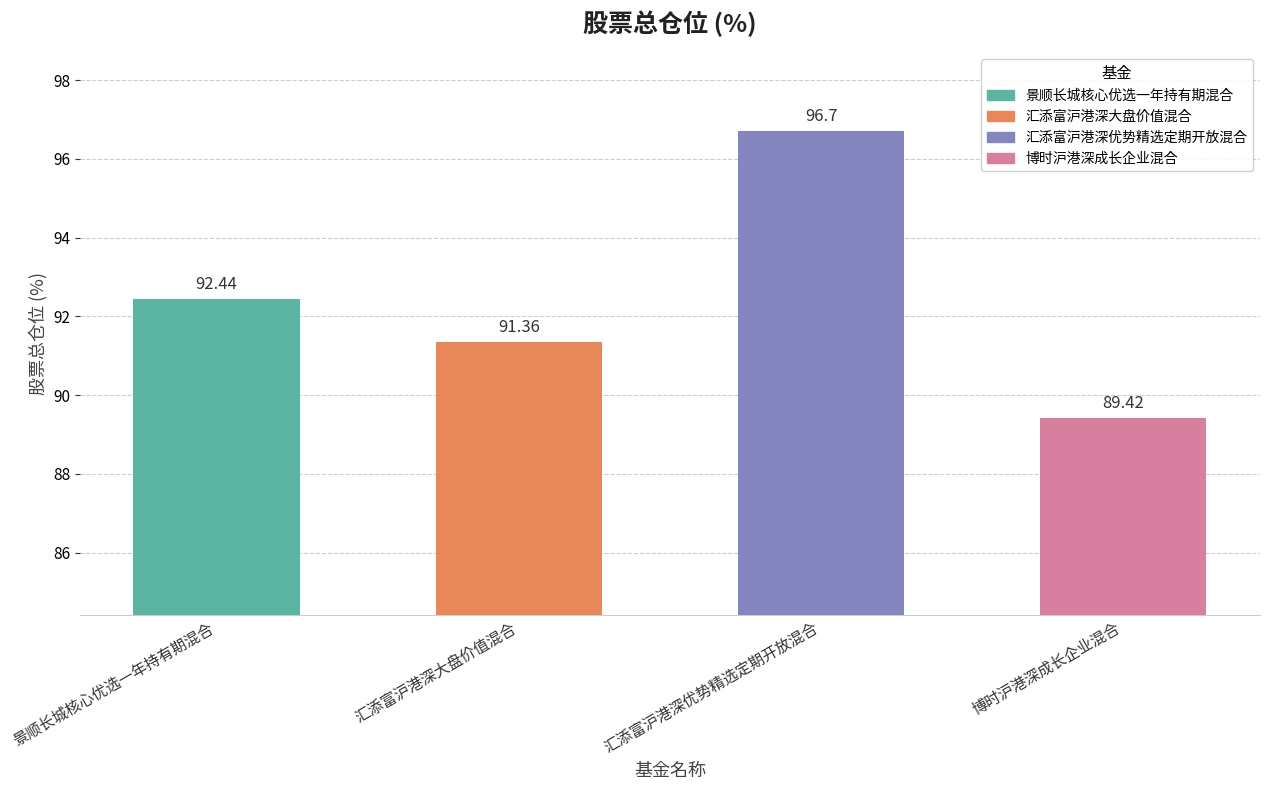

List the labels in order of value, largest first.

汇添富沪港深优势精选定期开放混合, 景顺长城核心优选一年持有期混合, 汇添富沪港深大盘价值混合, 博时沪港深成长企业混合